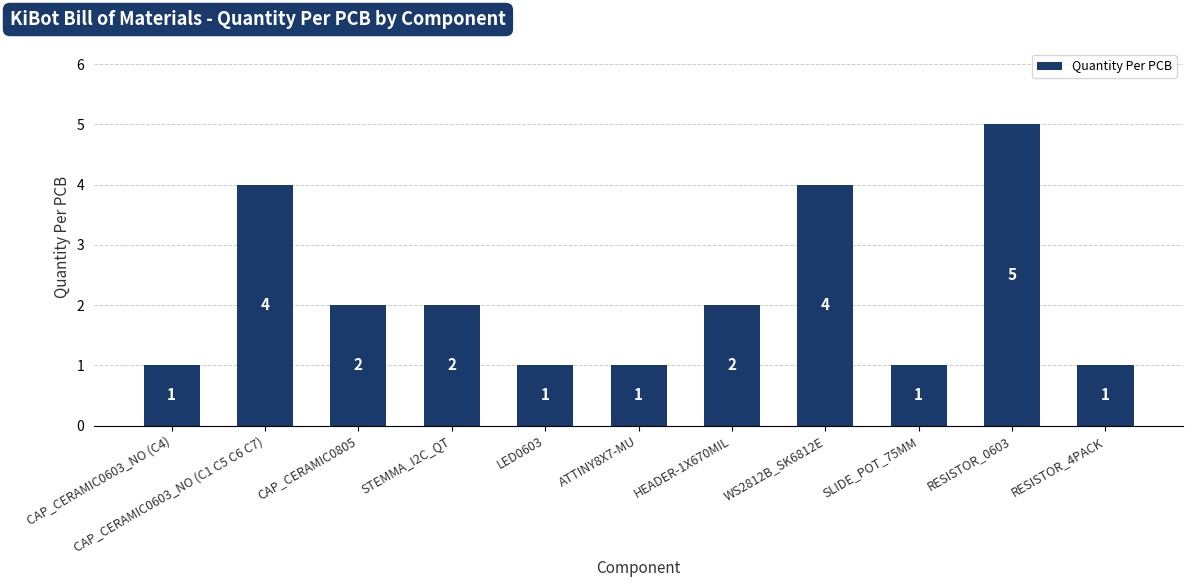

Approximately how many times larger is the value at CAP_CERAMIC0805 compared to LED0603?

2.0